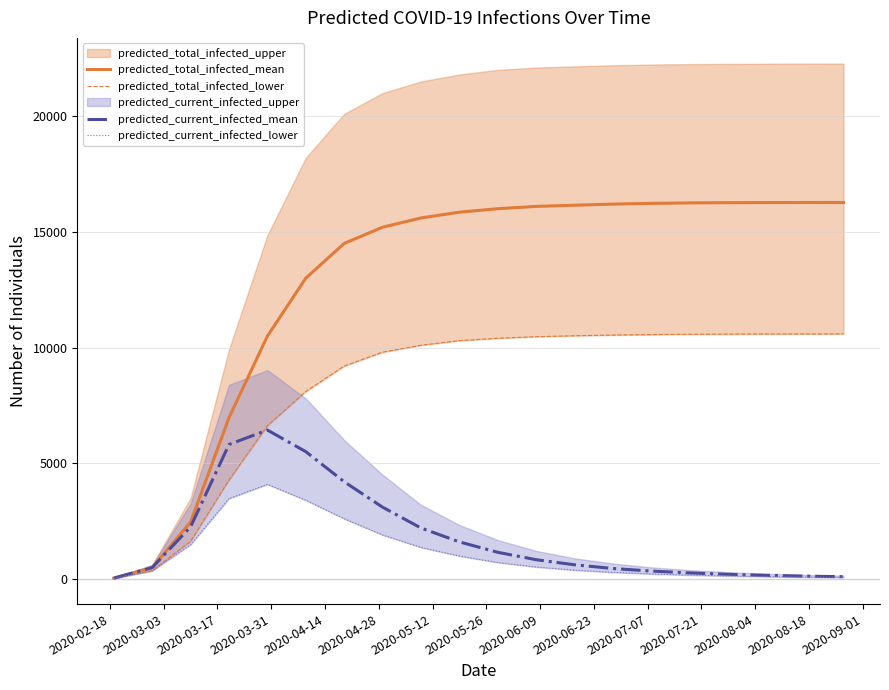

True or false: predicted_total_infected_lower has a value of 12270 at 2020-05-12.

False